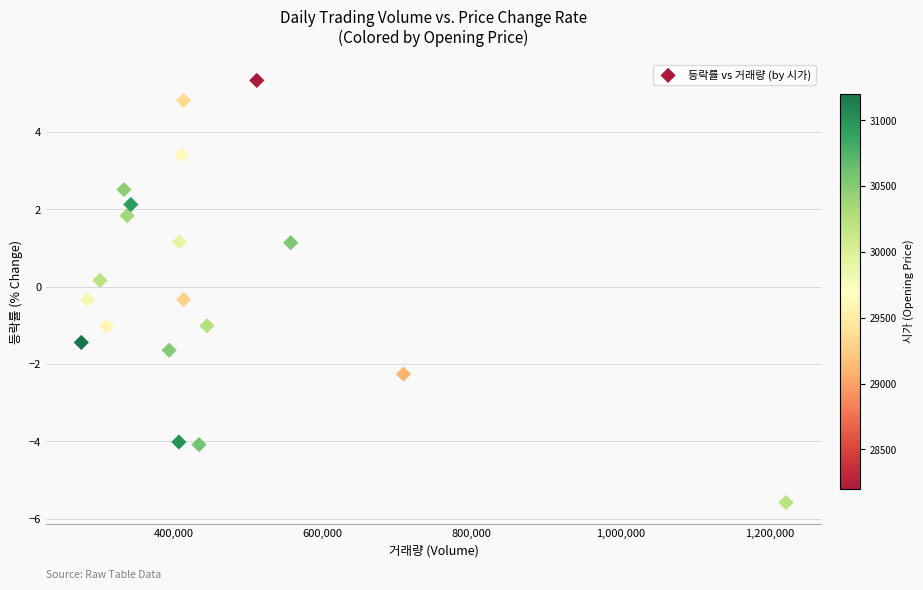

What is the range of X values (max minus min)?

946694.0